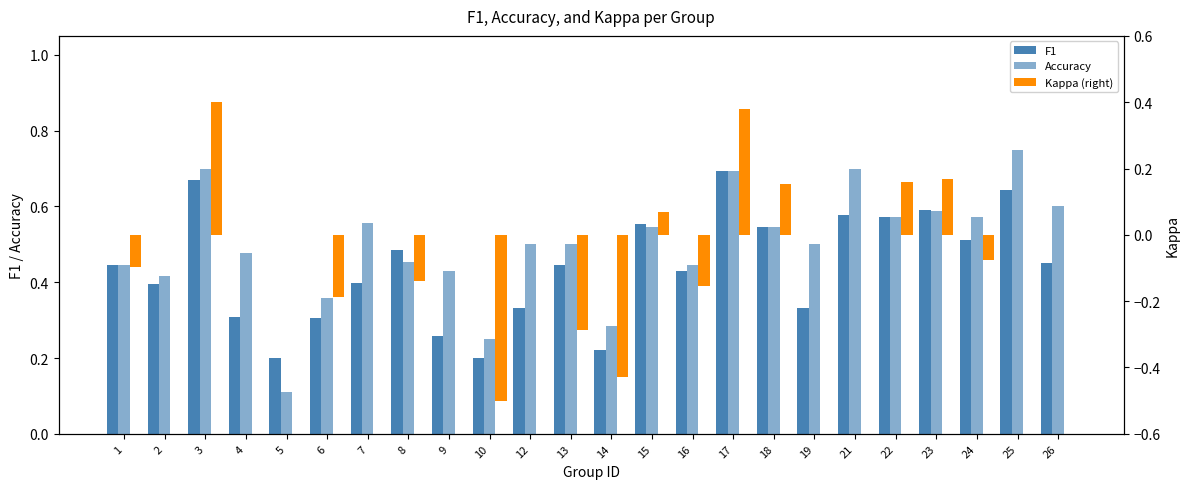

Where is F1 nearest to the value 0?

5